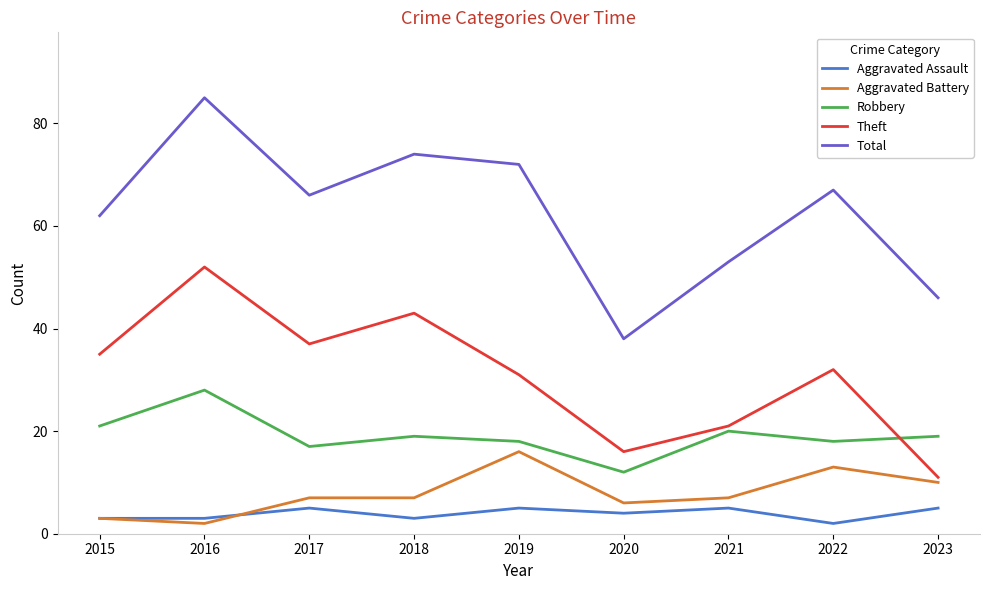

Which series changed the most between 2020 and 2023?

Total